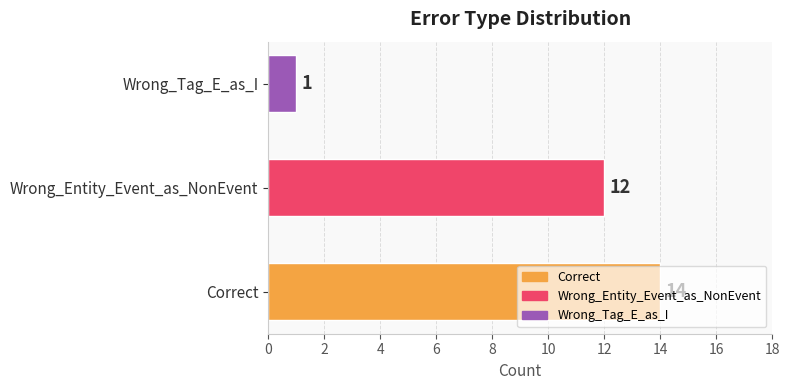

What is the difference between the second highest and minimum values?

11